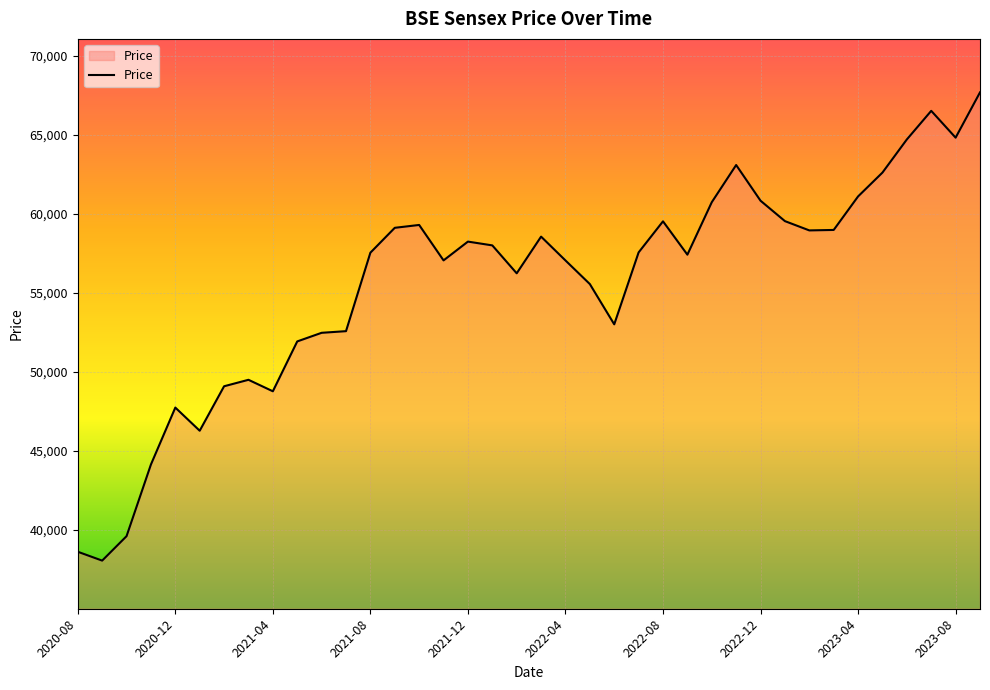

What is the difference between the maximum and minimum values?

29628.3